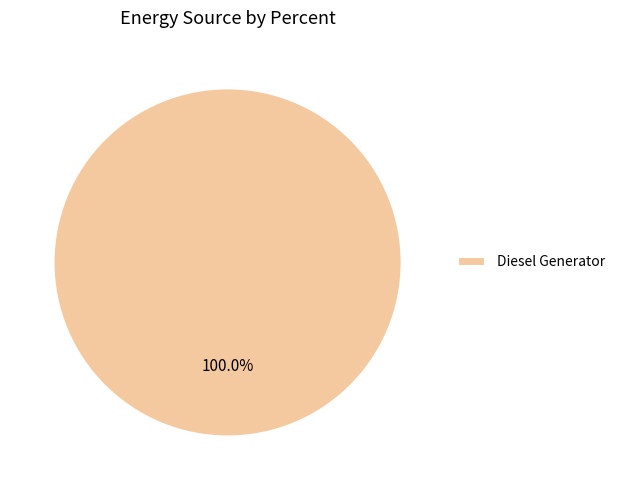

Rank the categories by value from highest to lowest.

Diesel Generator